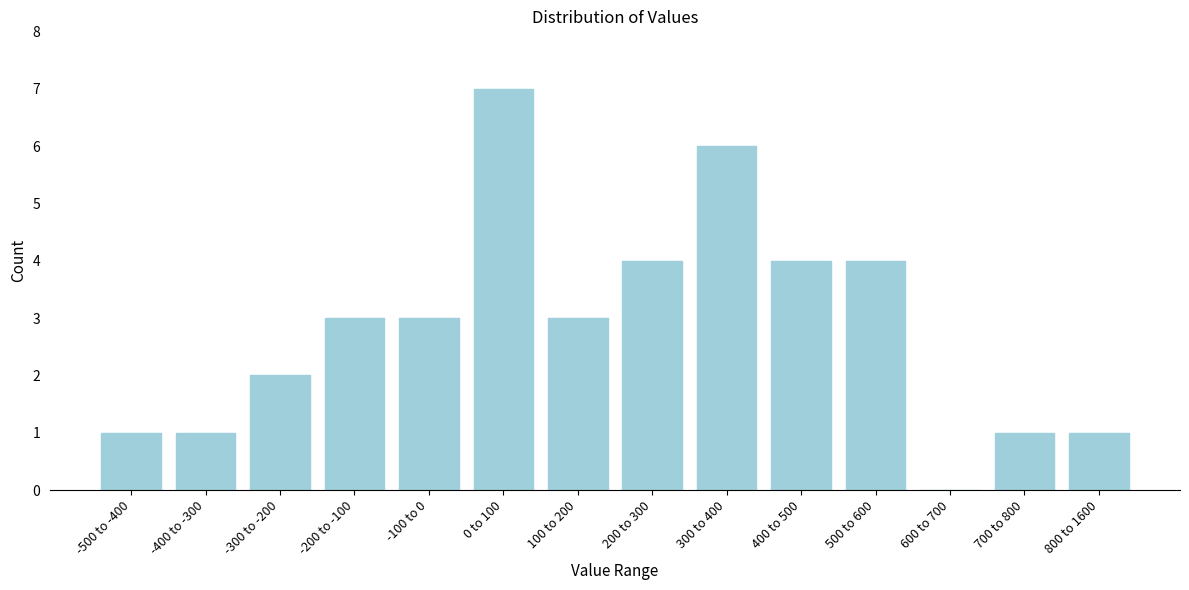

Reading left to right, list all the values displayed in this chart.

-500 to -400=1	-400 to -300=1	-300 to -200=2	-200 to -100=3	-100 to 0=3	0 to 100=7	100 to 200=3	200 to 300=4	300 to 400=6	400 to 500=4	500 to 600=4	600 to 700=0	700 to 800=1	800 to 1600=1